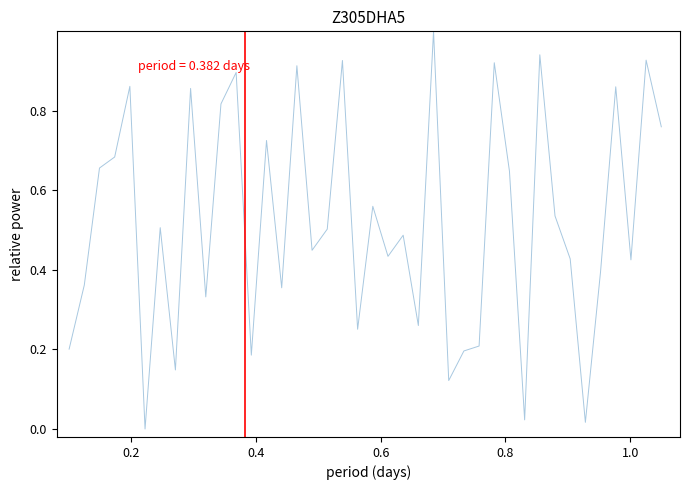

What is the maximum value shown in the chart?

1.0